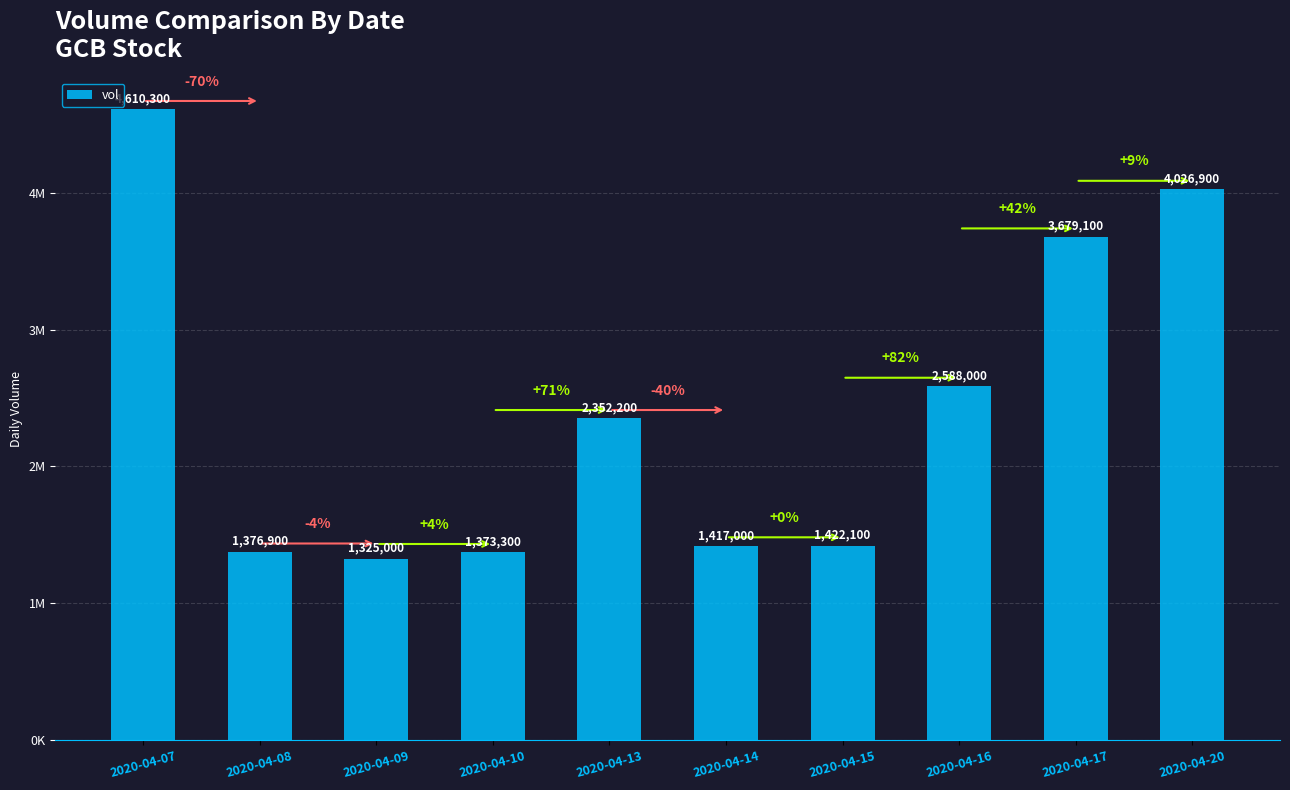

Reading left to right, transcribe all the data shown in this chart.

2020-04-07=4610300	2020-04-08=1376900	2020-04-09=1325000	2020-04-10=1373300	2020-04-13=2352200	2020-04-14=1417000	2020-04-15=1422100	2020-04-16=2588000	2020-04-17=3679100	2020-04-20=4026900